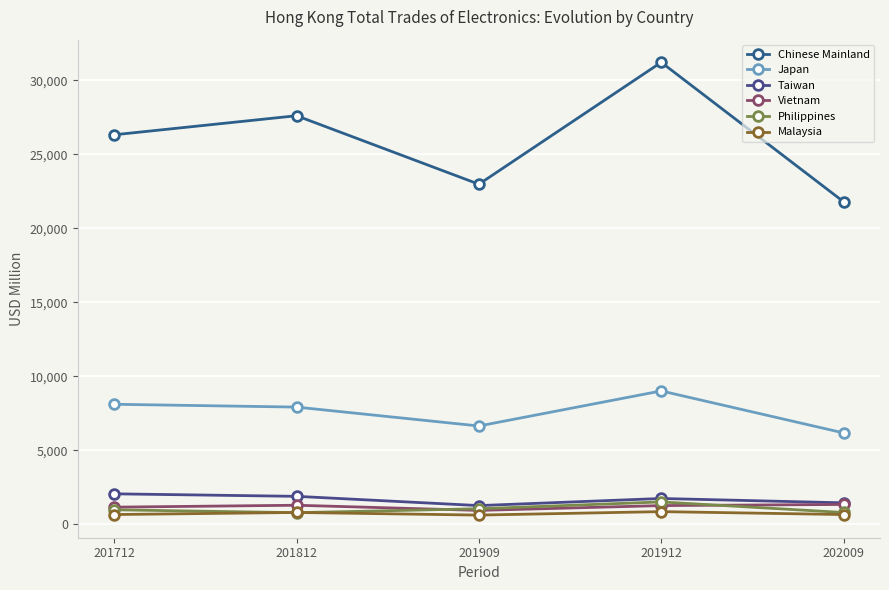

What is the highest value of the Vietnam series?

1333.4